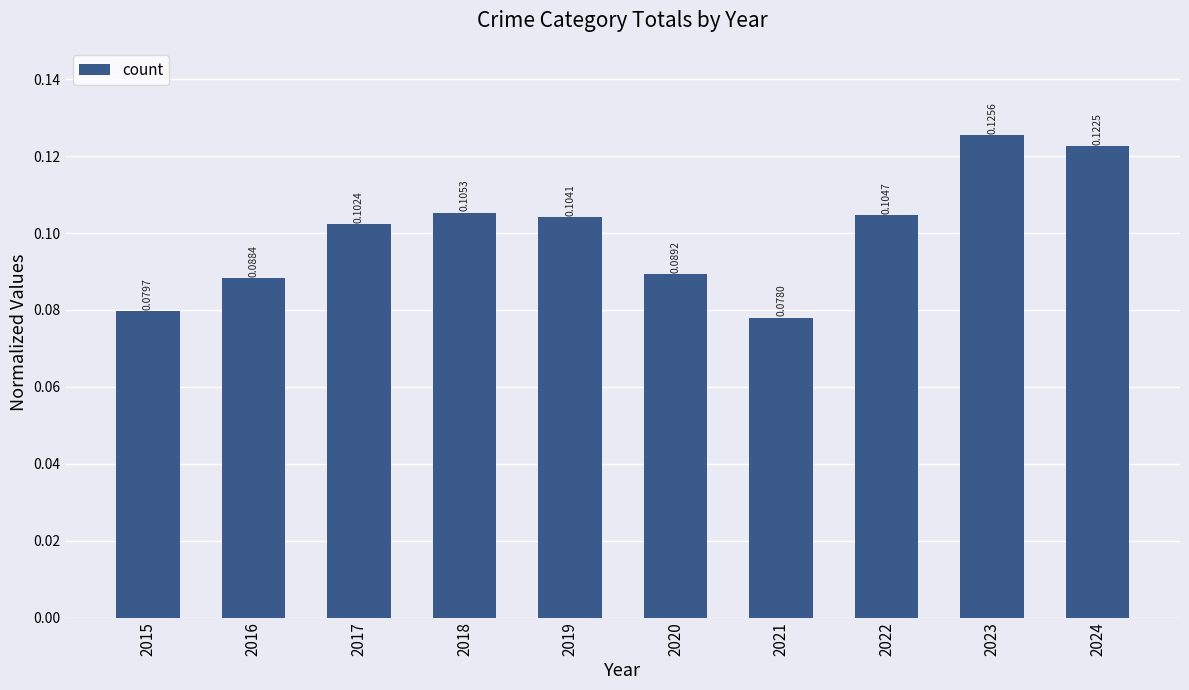

How many values are between 0 and 1?

10